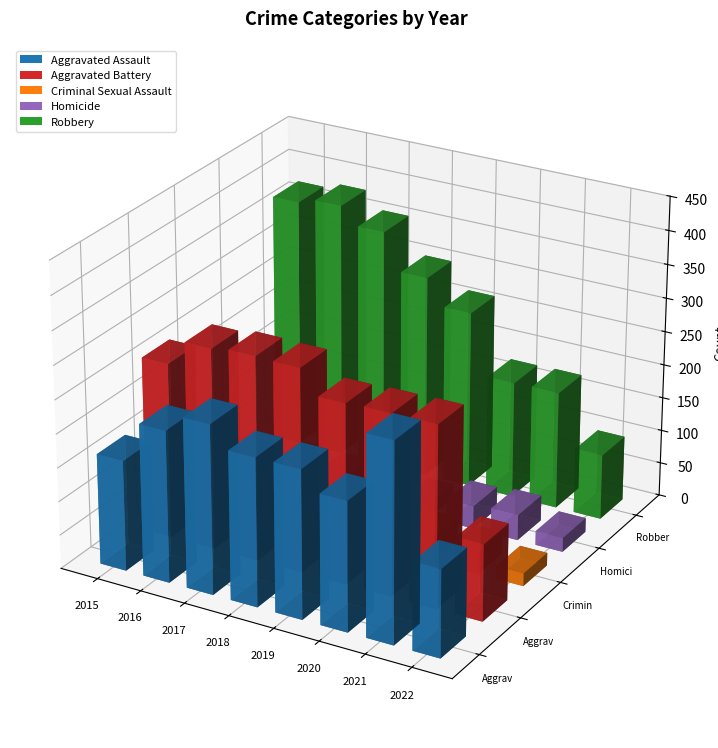

How many data points does each series have?

8